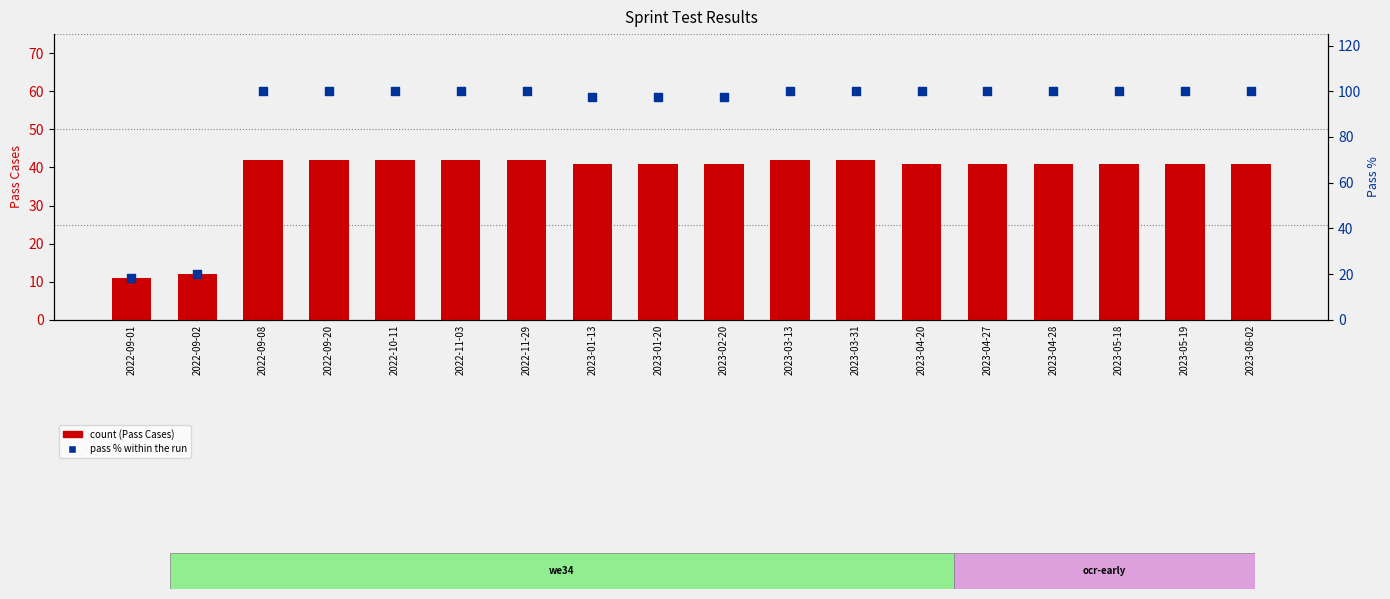

Is the value of count at 2022-09-20 greater than the value of pass % within the run at 2022-10-11?

No